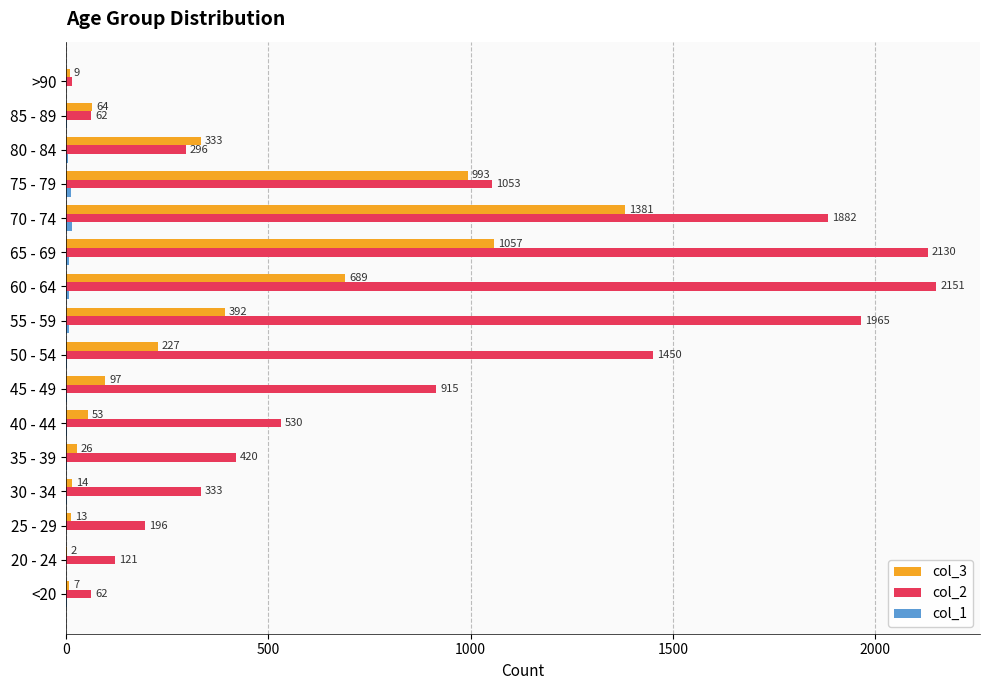

The col_2 series shows 63 at 25 - 29. True or false?

False